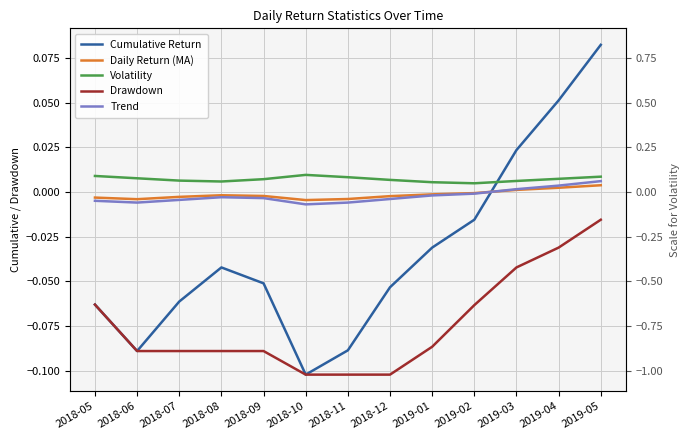

Is it true that Cumulative Return equals -0.0 at 2019-02?

True